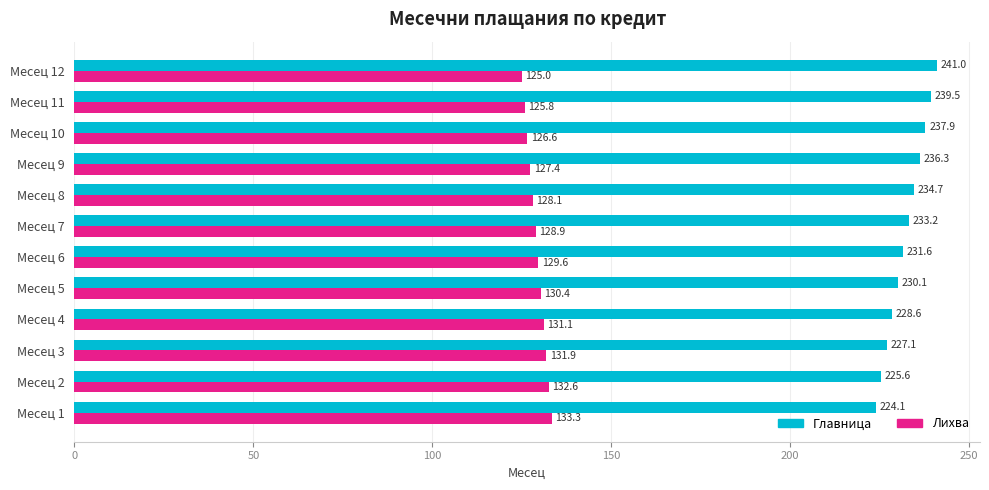

Which series has the largest total across all categories?

Главница